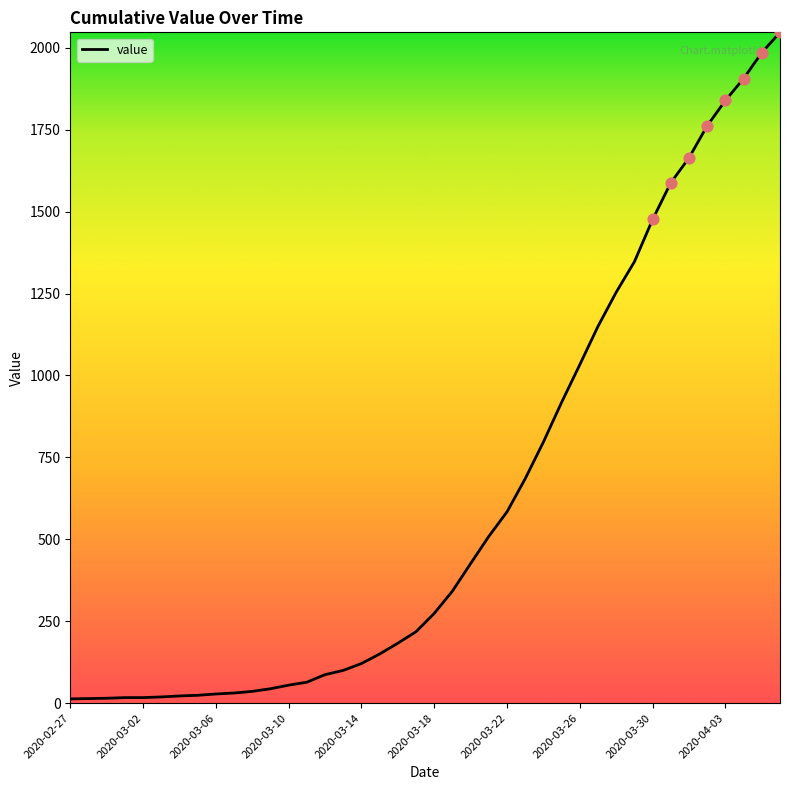

What is the greatest value displayed?

2047